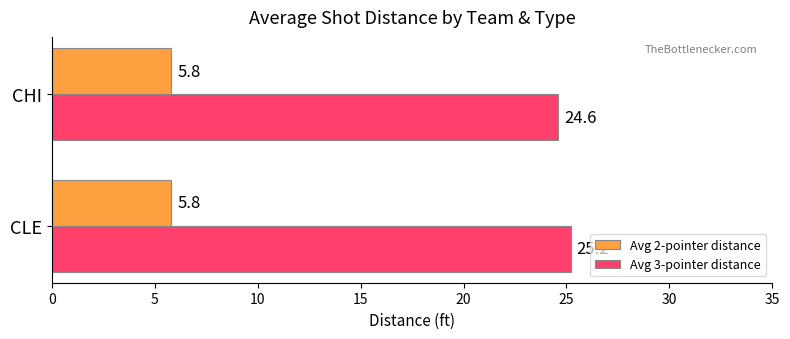

The value of Avg 3-pointer distance at CHI is 32.9. True or false?

False